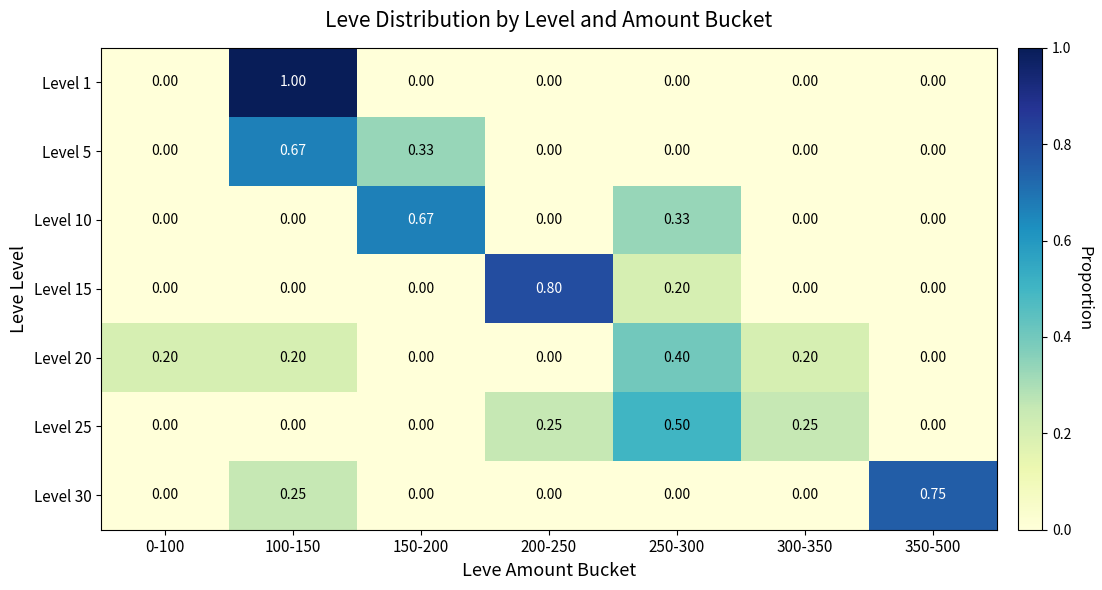

What is the spread (max minus min) of values at 100-150?

1.0